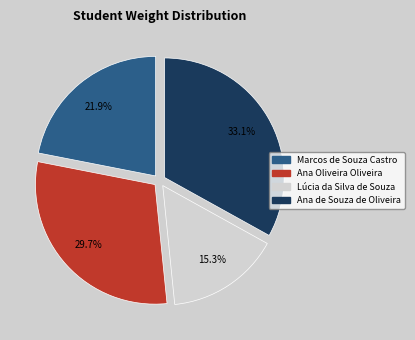

Which category has the biggest portion of the pie?

Ana de Souza de Oliveira